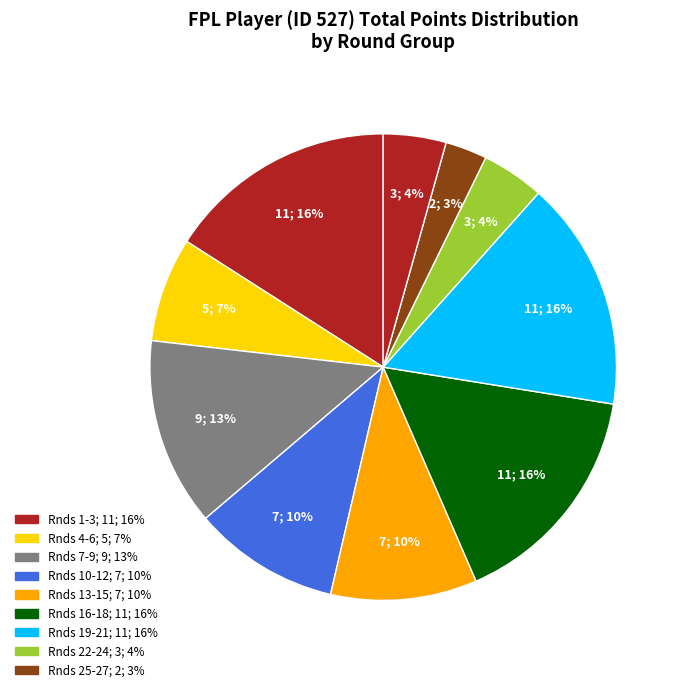

How many slices are in this pie chart?

10